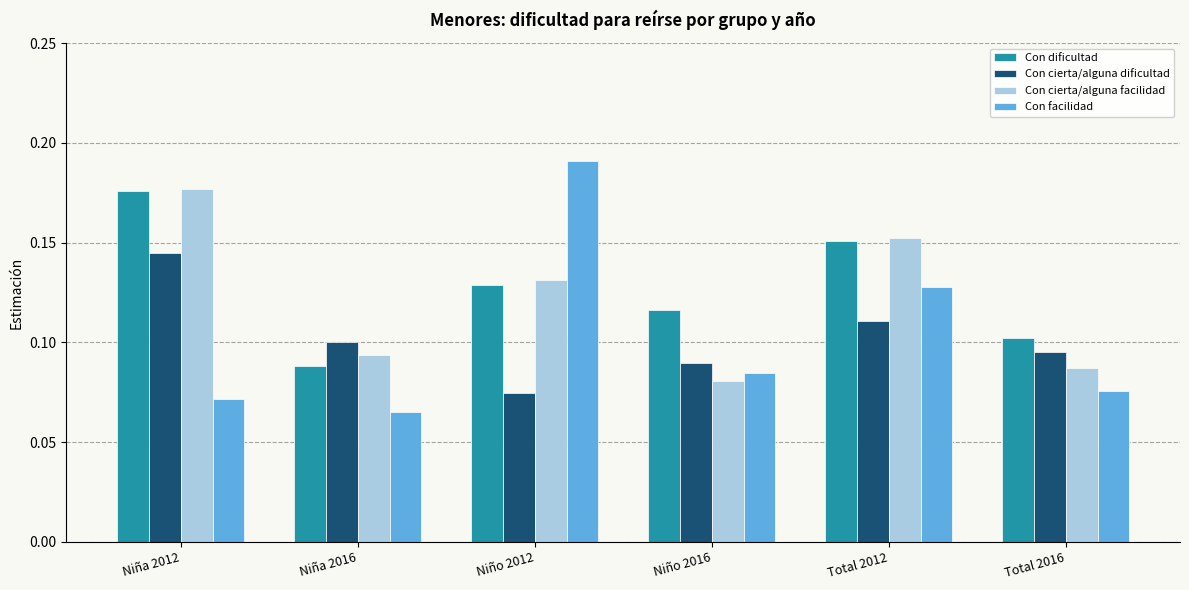

What is the label of the 1st bar from the left?

Niña 2012